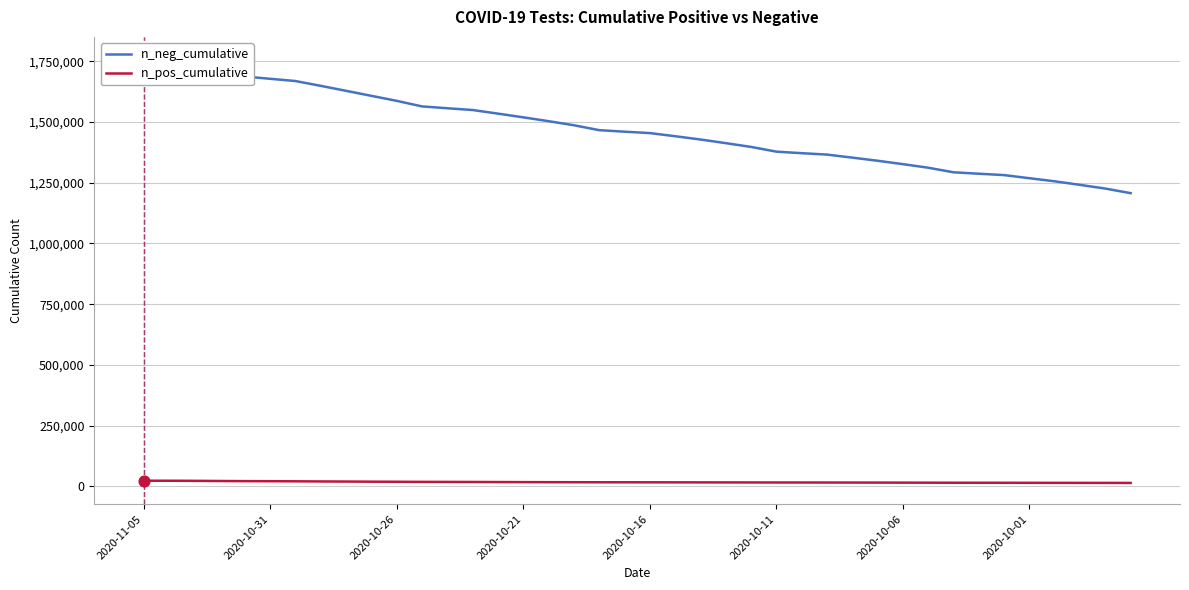

At which category is the sum across all series the highest?

2020-11-05